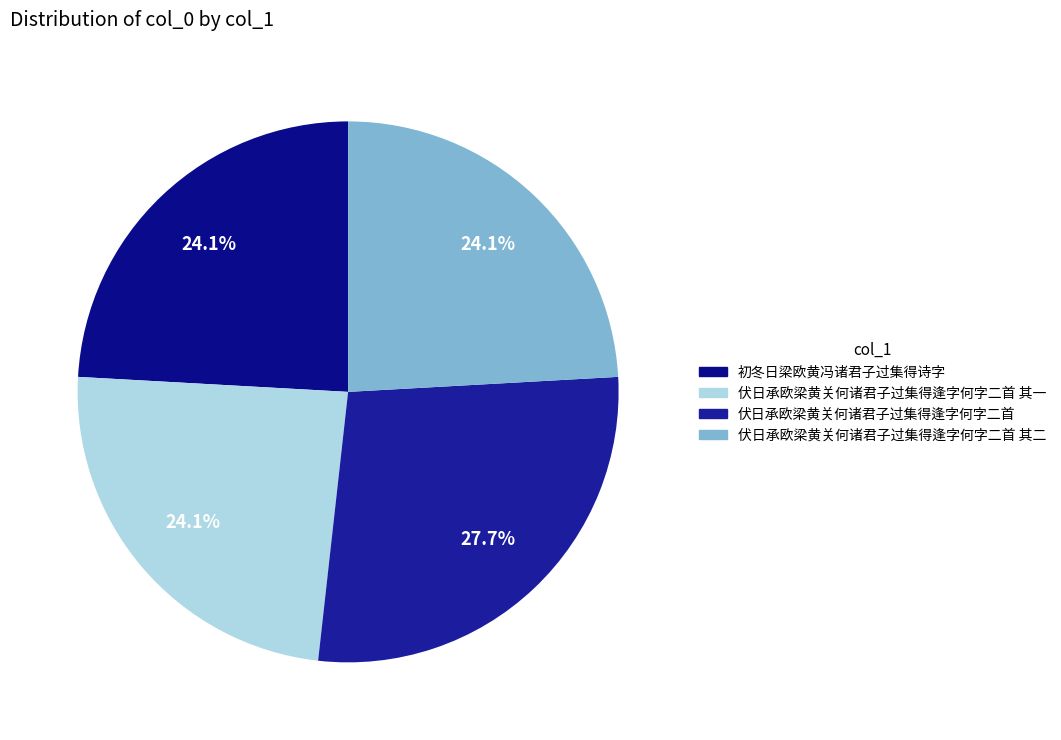

What is the smallest slice in the pie chart?

伏日承欧梁黄关何诸君子过集得逢字何字二首 其一